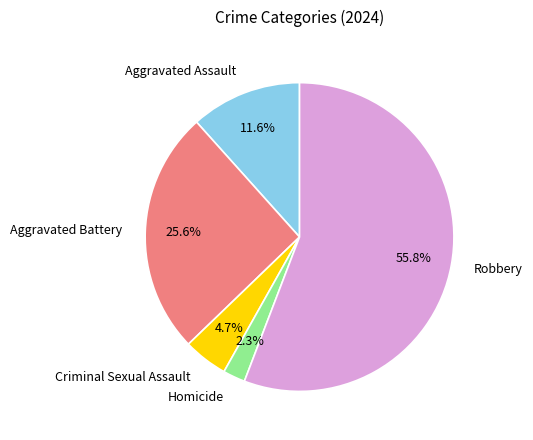

What percentage is the Robbery slice, to the nearest percent?

56%